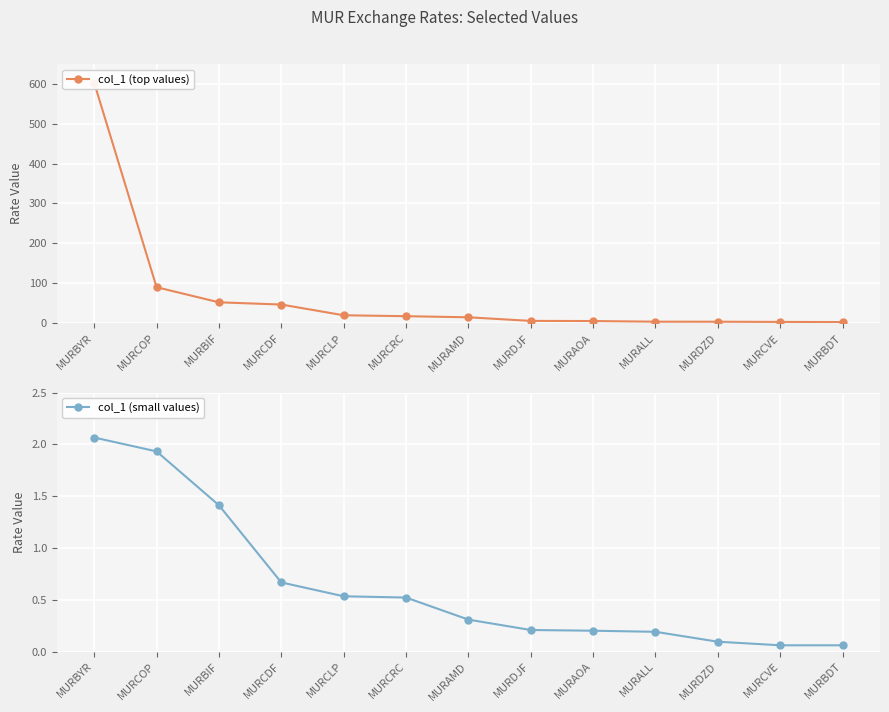

Which series has the largest total across all categories?

col_1 (top values)